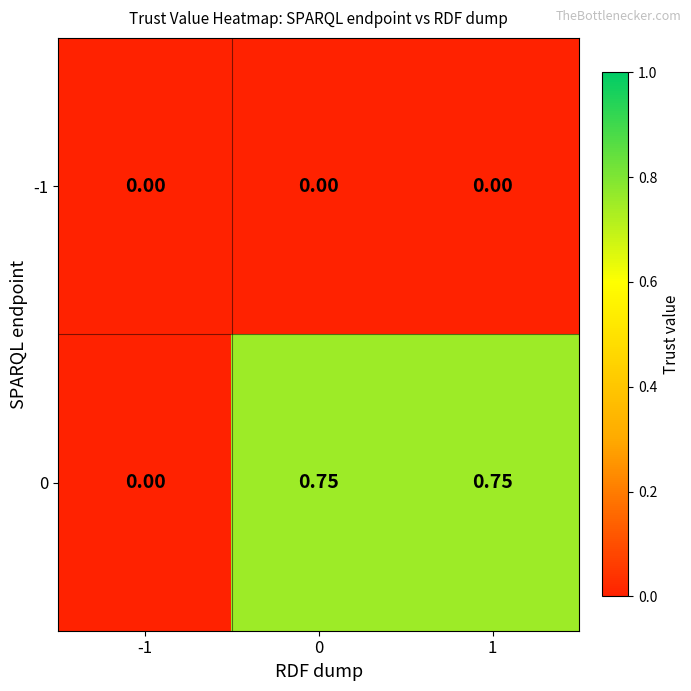

Reading left to right, list all the values displayed in this chart.

-1: -1=0.0	0=0.0	1=0.0
0: -1=0.0	0=0.8	1=0.8